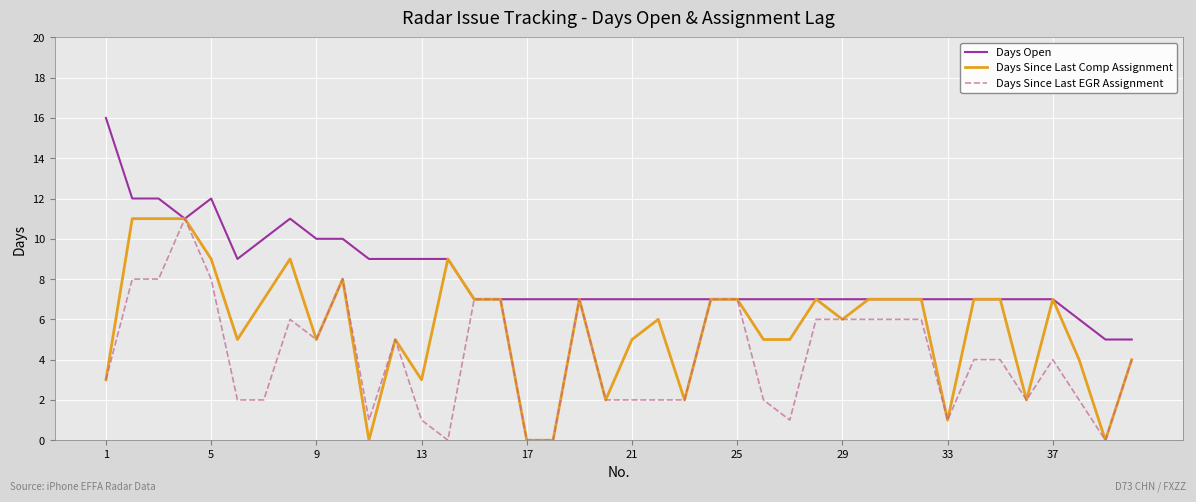

Which series has the largest total across all categories?

Days Open